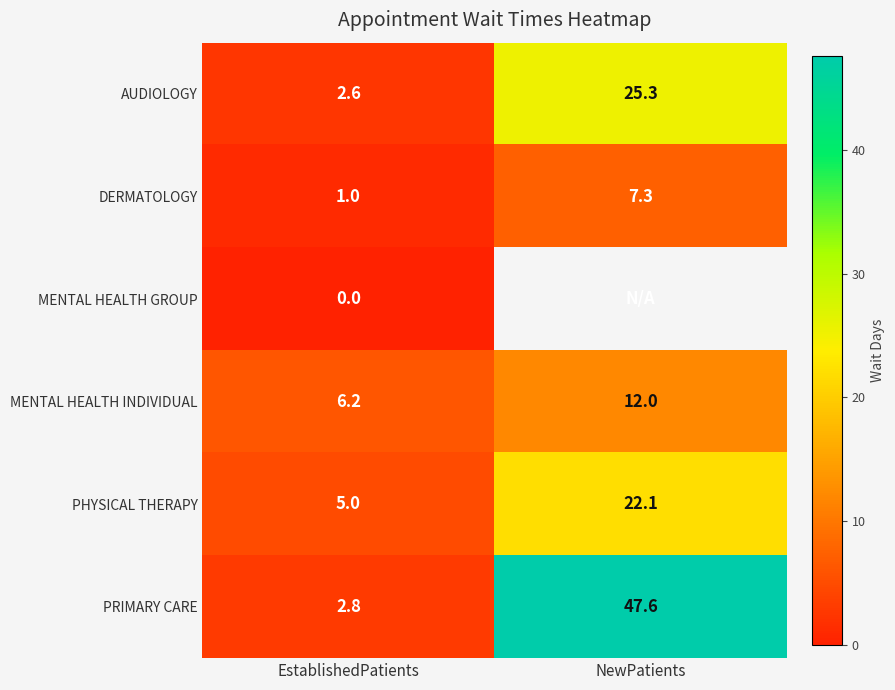

What value does the PRIMARY CARE series have at EstablishedPatients?

2.8